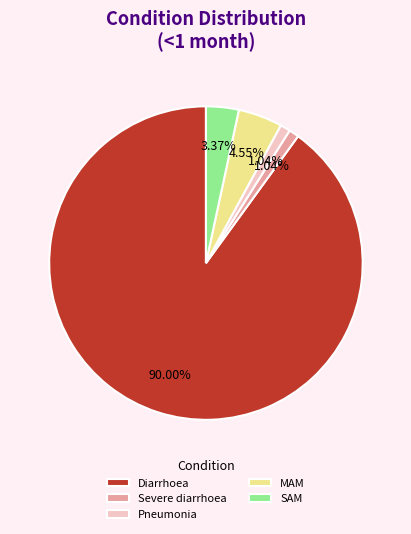

Is it true that MAM is 19% of the pie?

False